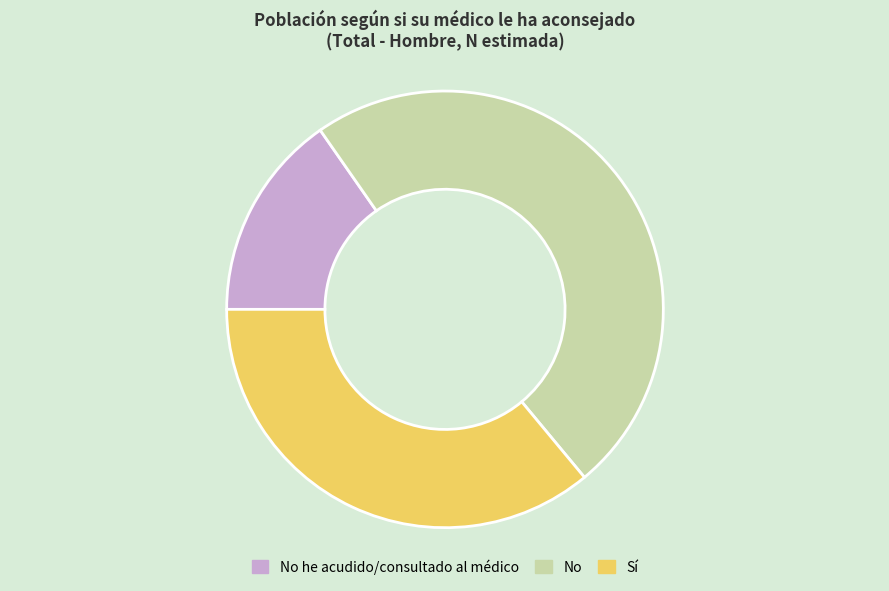

Count the number of slices in the pie.

3